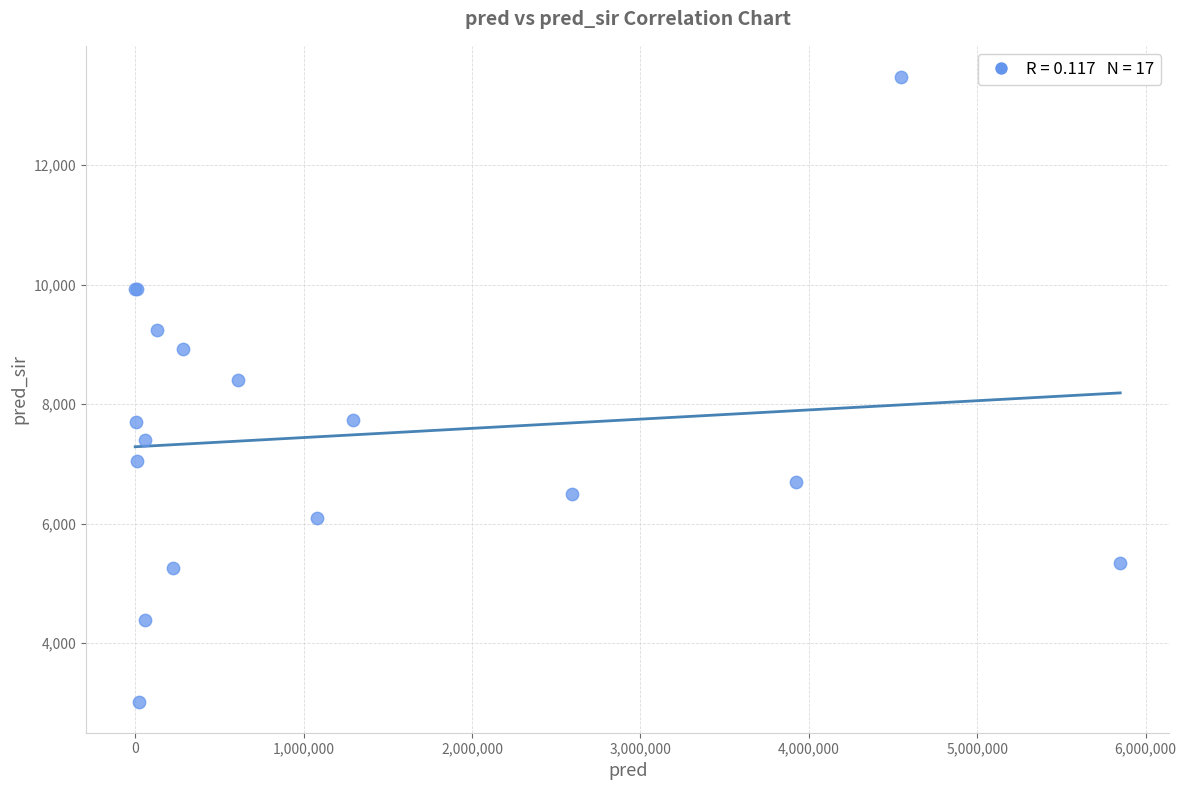

What Y value in the scatter plot is closest to 8249?

8412.0